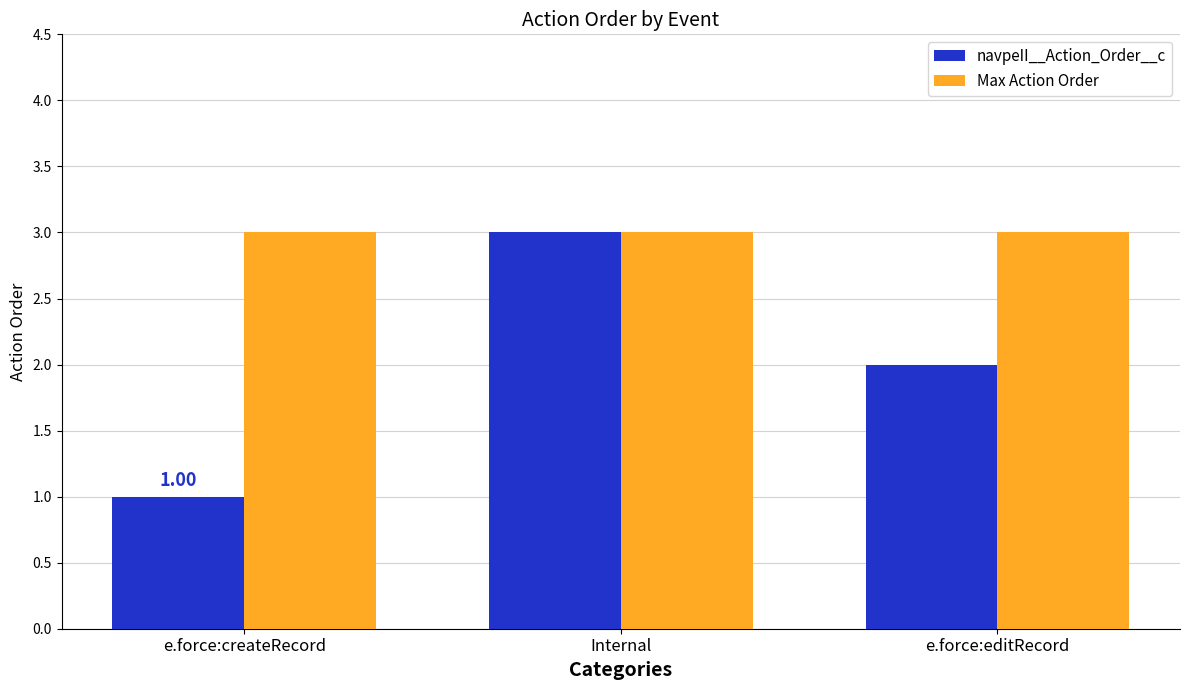

Is the value of Max Action Order at e.force:editRecord greater than the value of navpeII__Action_Order__c at e.force:createRecord?

Yes